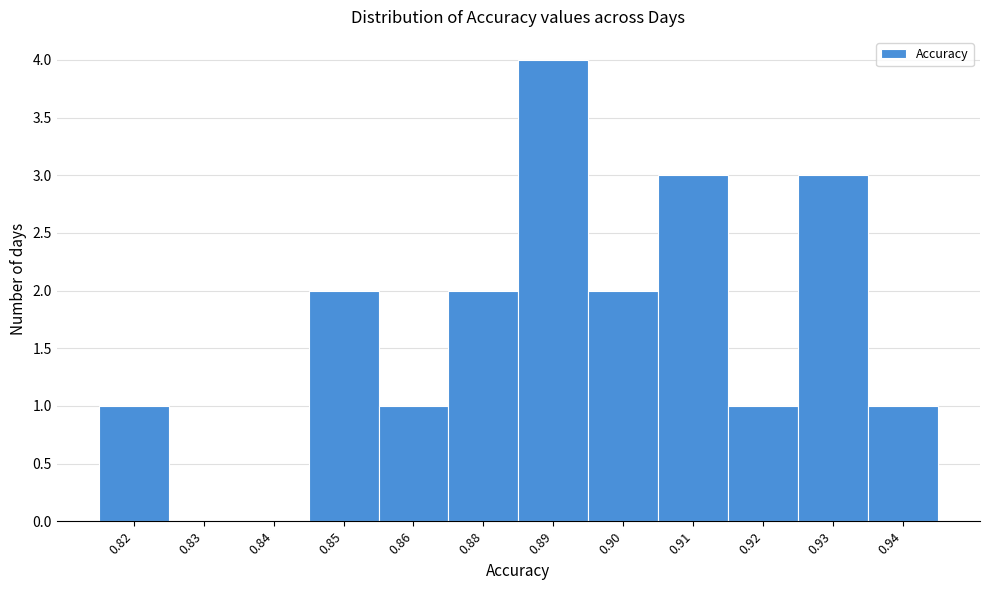

Reading left to right, extract all data points from this chart.

0.82=1	0.83=0	0.84=0	0.85=2	0.86=1	0.88=2	0.89=4	0.90=2	0.91=3	0.92=1	0.93=3	0.94=1